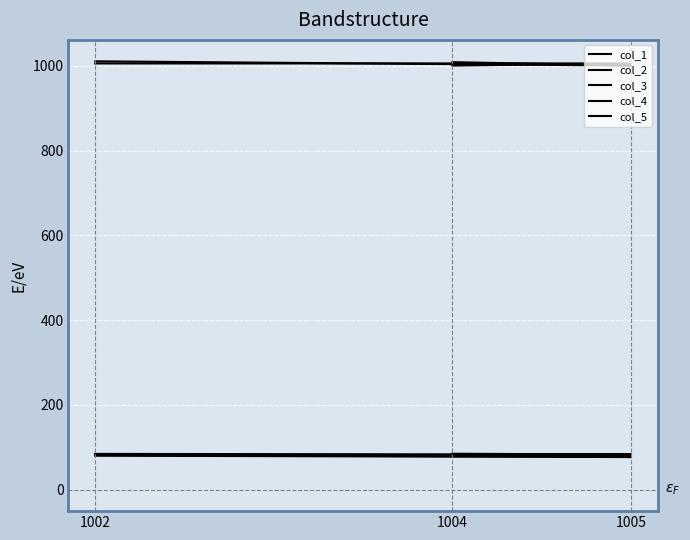

The value of col_2 at 1002 is 581.1. True or false?

False